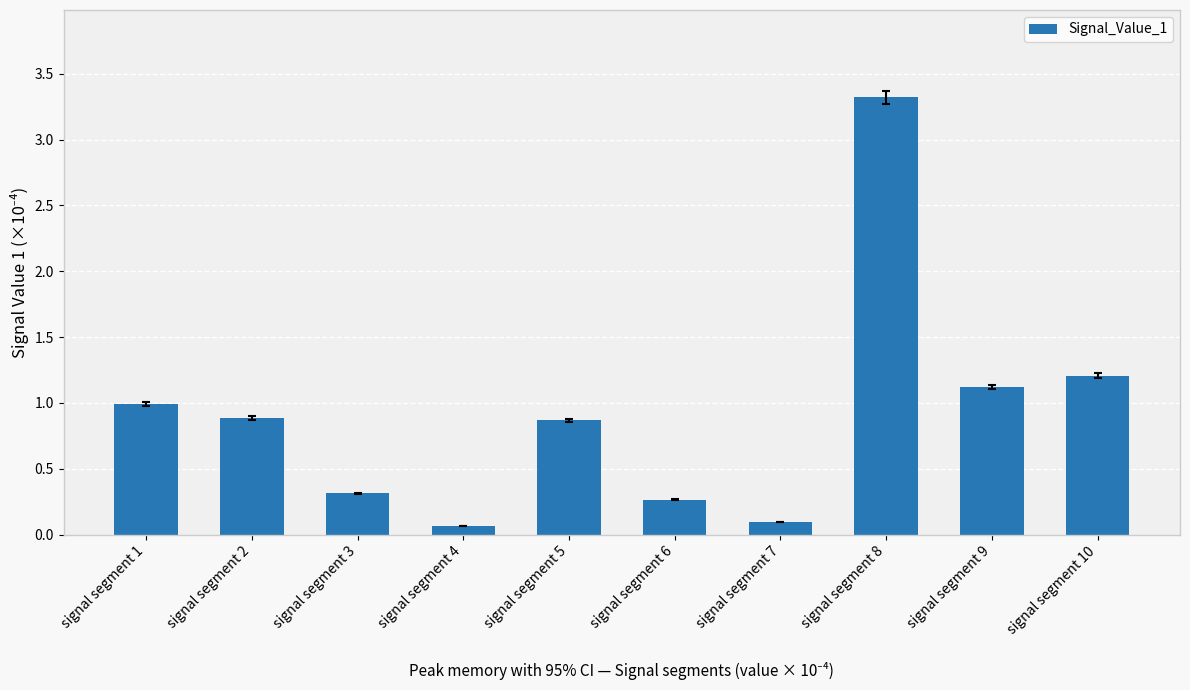

What is the value of the 2nd bar from the left?

0.9